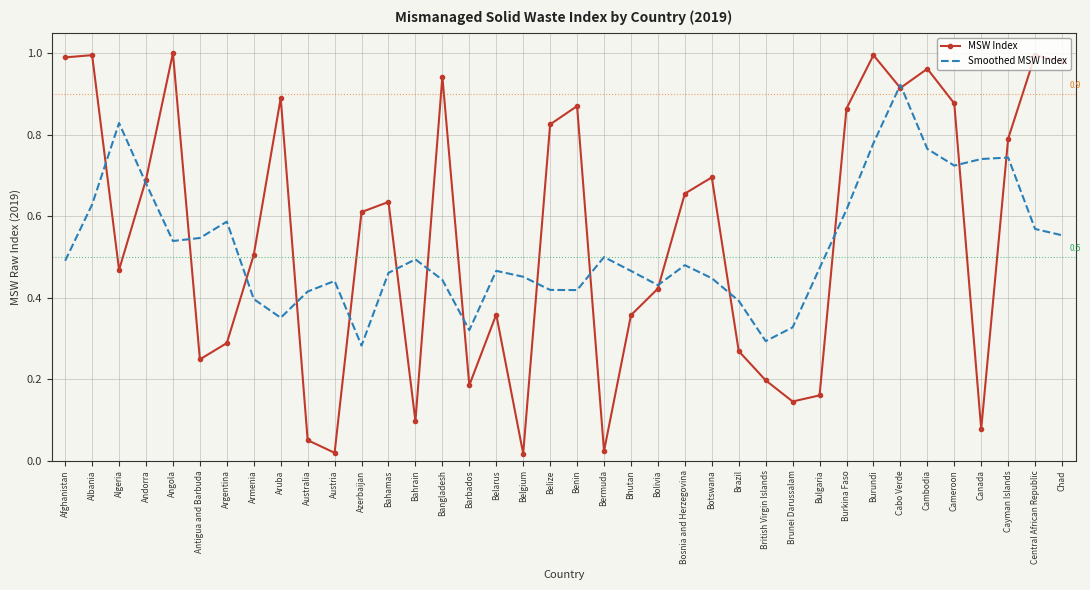

True or false: MSW Index has a value of 0.2 at Bulgaria.

True